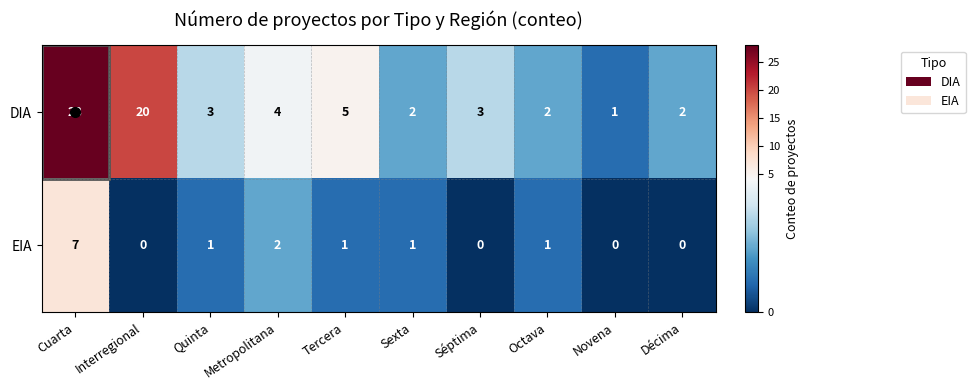

At which category is the sum across all series the highest?

Cuarta